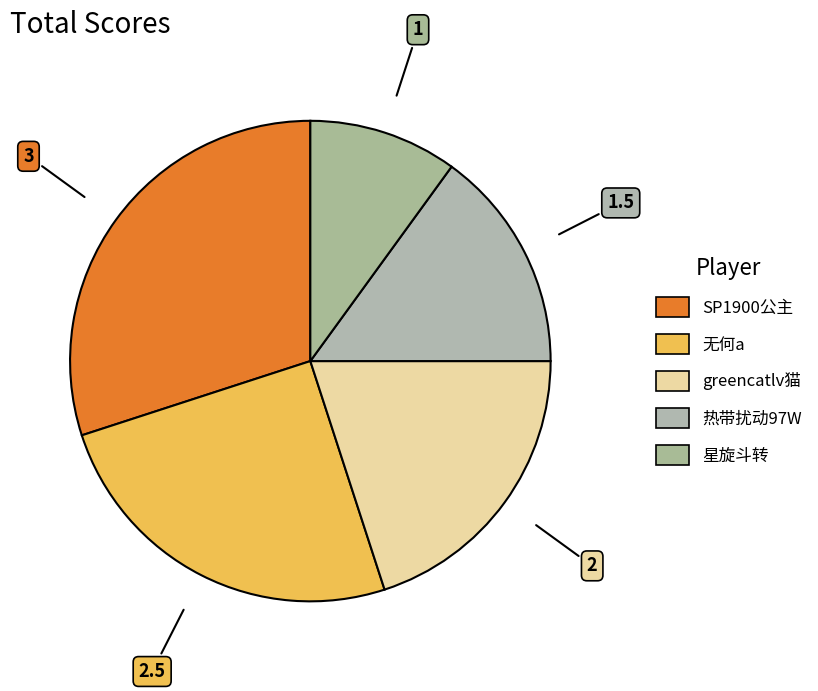

To the nearest percent, what percentage of the pie is SP1900公主?

30%